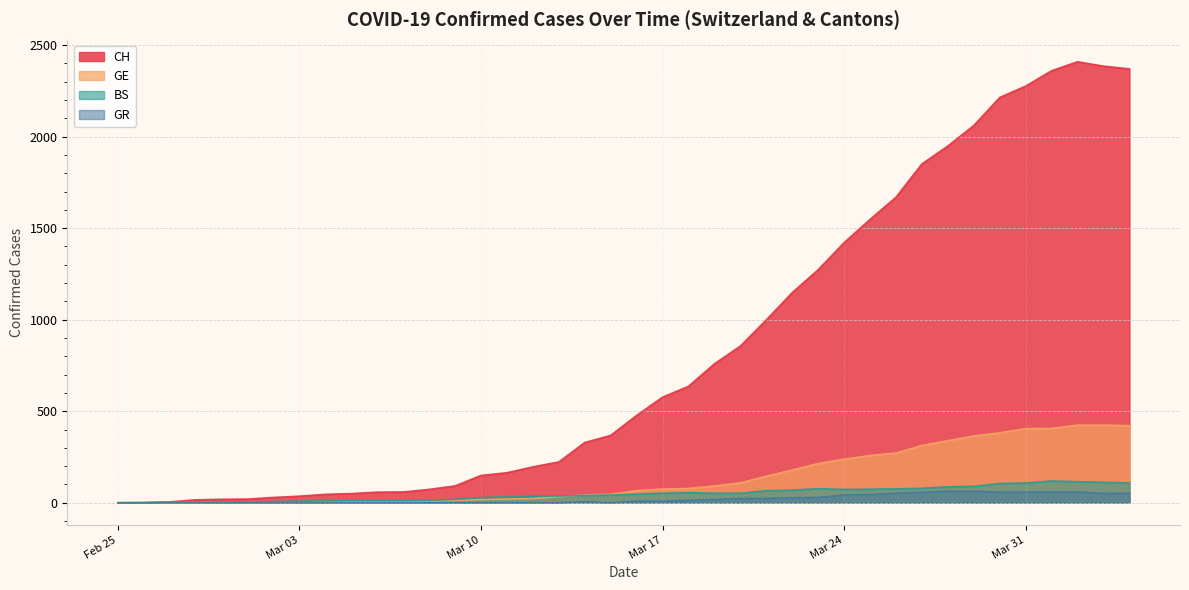

At which label is GE closest to 212?

2020-03-23